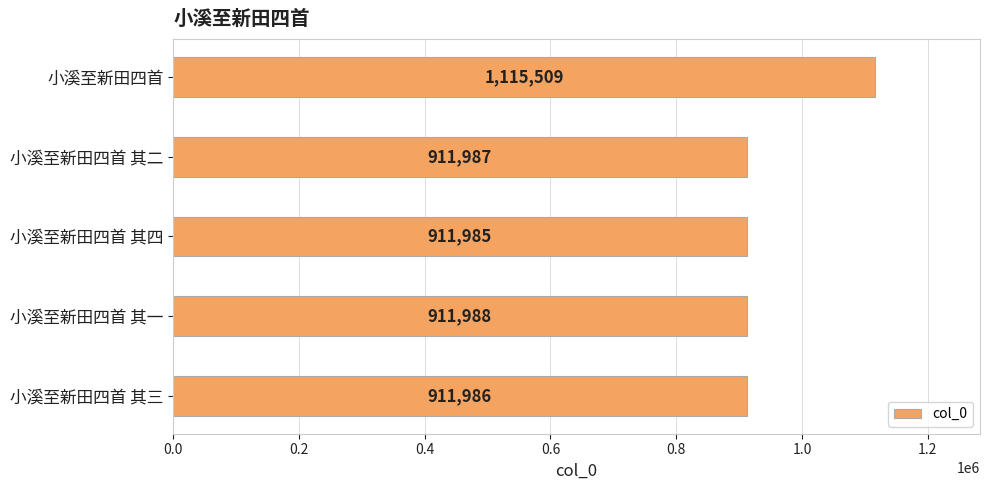

What is the greatest value displayed?

1115509